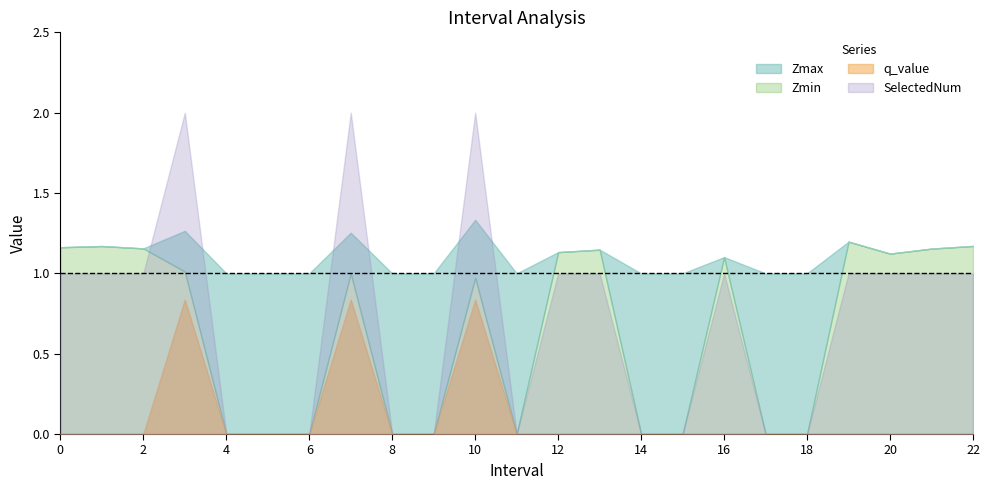

The Zmax series shows 1.2 at 1.0. True or false?

True